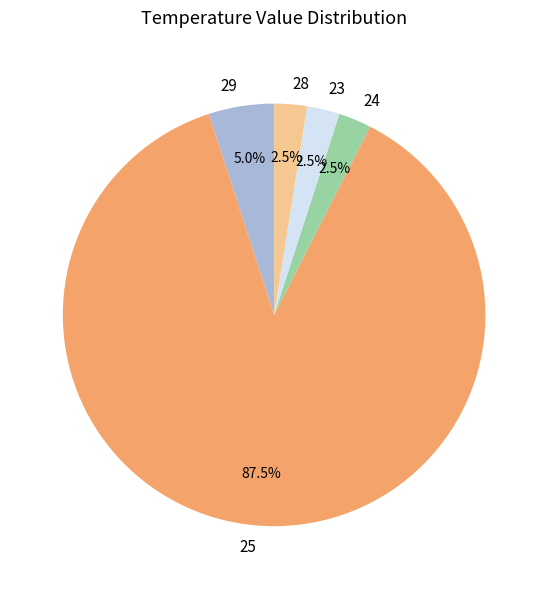

Is it true that 28 is 16% of the pie?

False